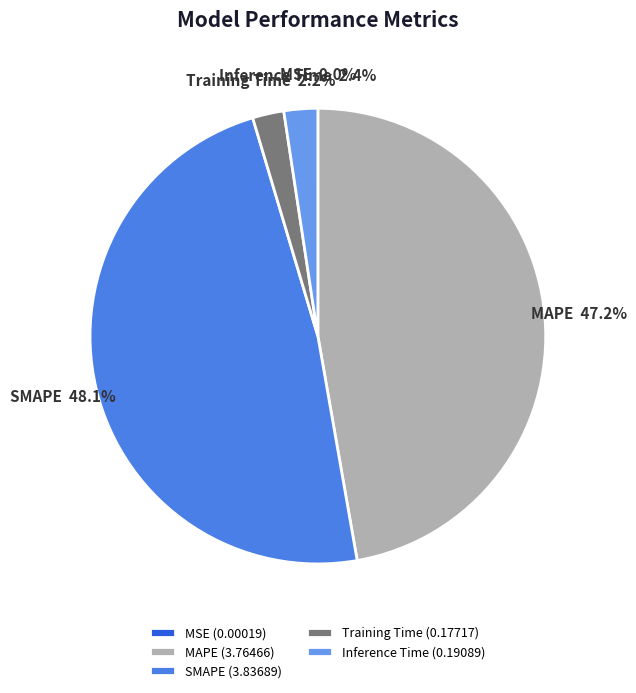

Is there any slice that represents more than half of the pie?

No